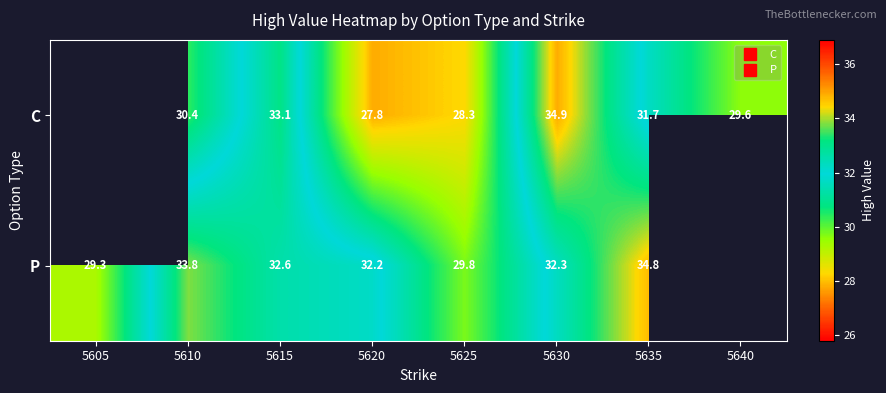

Which has a higher value, 5635 or 5615?

5615